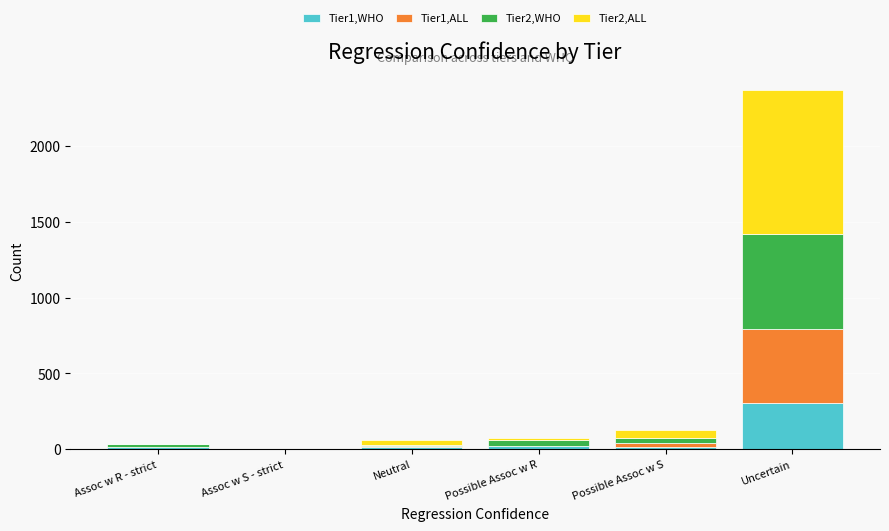

At which category is the sum across all series the highest?

Uncertain